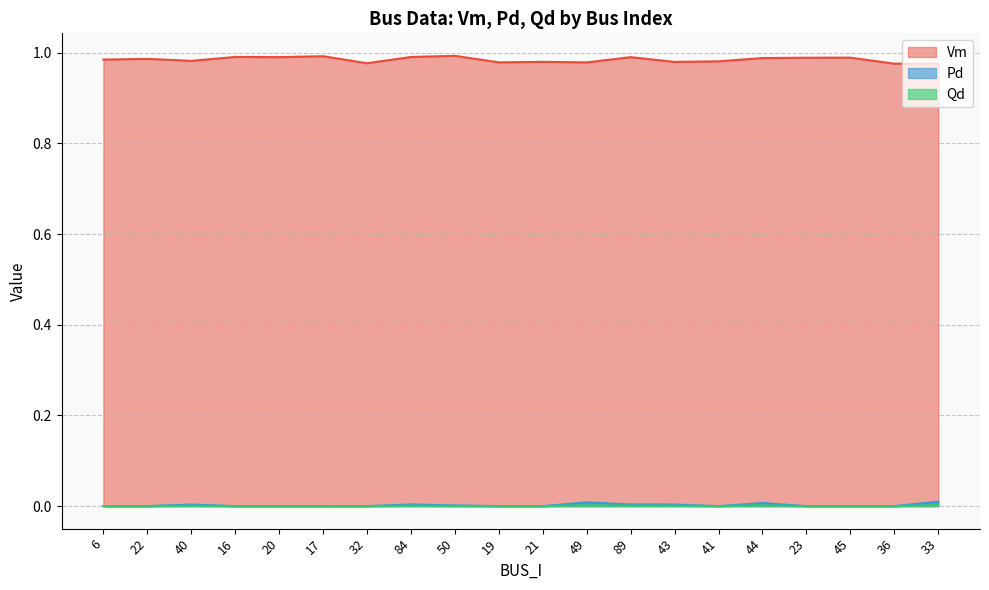

Reading right to left, extract all data points from this chart.

Vm: 33=1.0	36=1.0	45=1.0	23=1.0	44=1.0	41=1.0	43=1.0	89=1.0	49=1.0	21=1.0	19=1.0	50=1.0	84=1.0	32=1.0	17=1.0	20=1.0	16=1.0	40=1.0	22=1.0	6=1.0
Pd: 33=0.0	36=0.0	45=0.0	23=0.0	44=0.0	41=0.0	43=0.0	89=0.0	49=0.0	21=0.0	19=0.0	50=0.0	84=0.0	32=0.0	17=0.0	20=0.0	16=0.0	40=0.0	22=0.0	6=0.0
Qd: 33=0.0	36=0.0	45=0.0	23=0.0	44=0.0	41=0.0	43=0.0	89=0.0	49=0.0	21=0.0	19=0.0	50=0.0	84=0.0	32=0.0	17=0.0	20=0.0	16=0.0	40=0.0	22=0.0	6=0.0